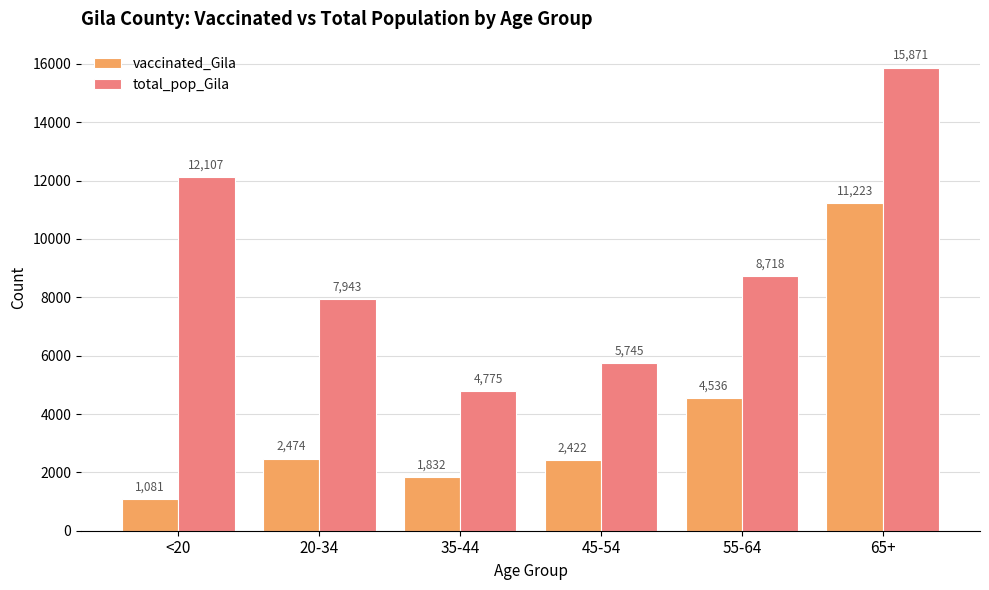

What is the label of the 1st bar from the left?

<20